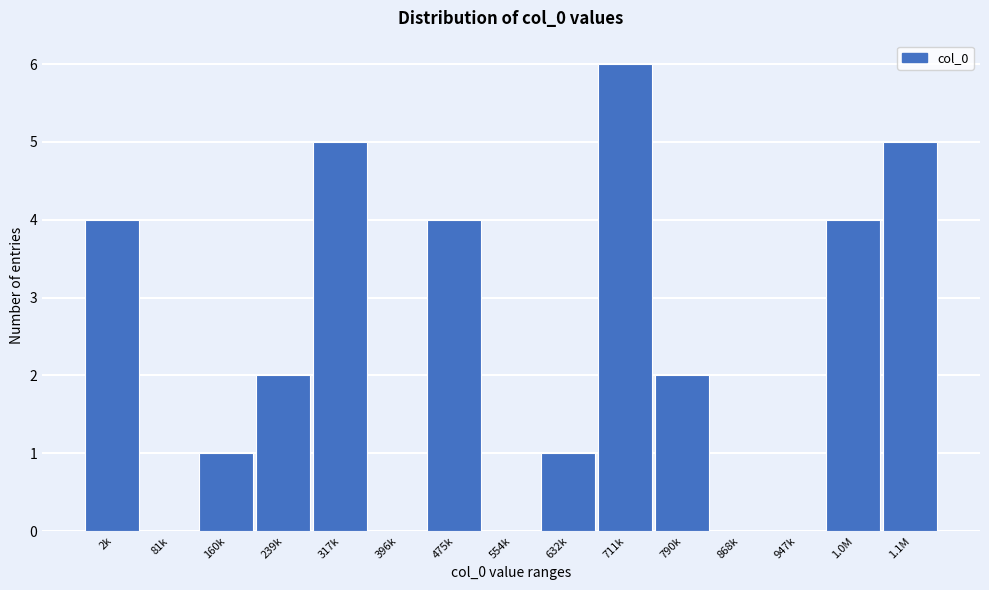

Reading right to left, transcribe all the data shown in this chart.

1.1M=5	1.0M=4	947k=0	868k=0	790k=2	711k=6	632k=1	554k=0	475k=4	396k=0	317k=5	239k=2	160k=1	81k=0	2k=4